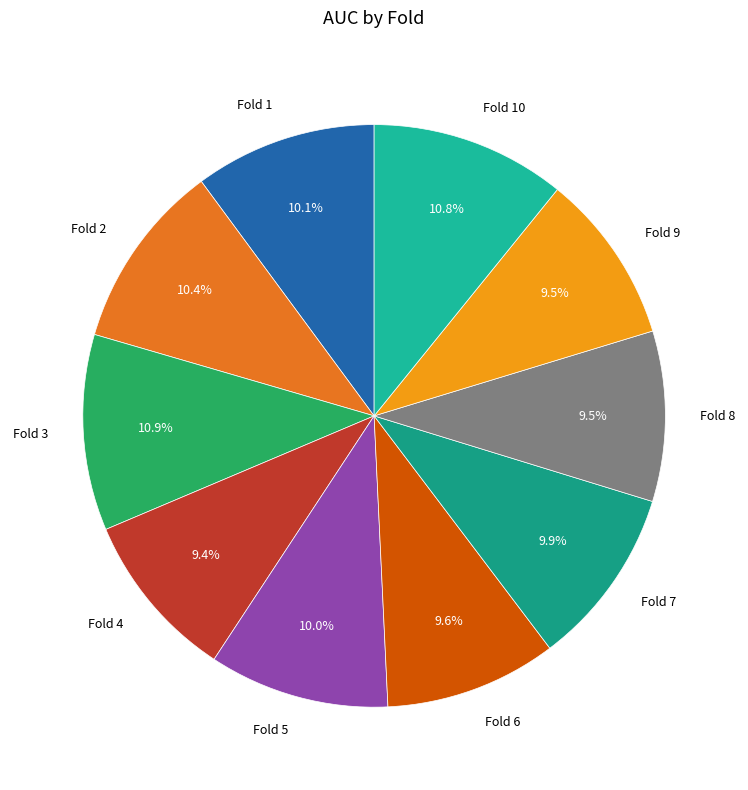

Does any single category account for the majority?

No